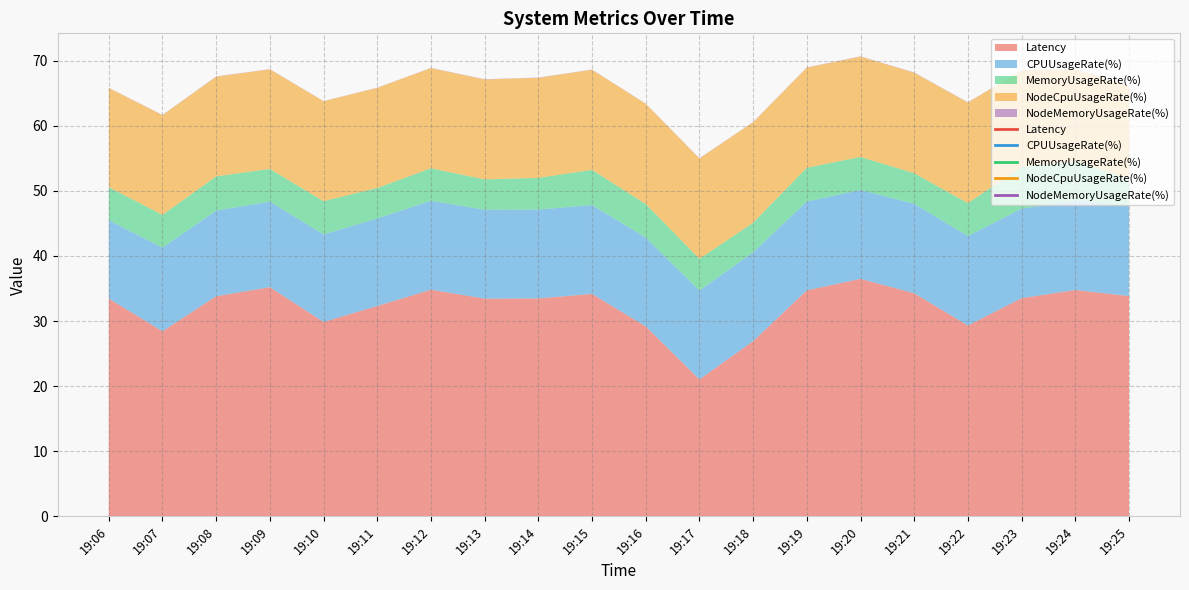

Where does the CPUUsageRate(%) series first go above 13?

19:08